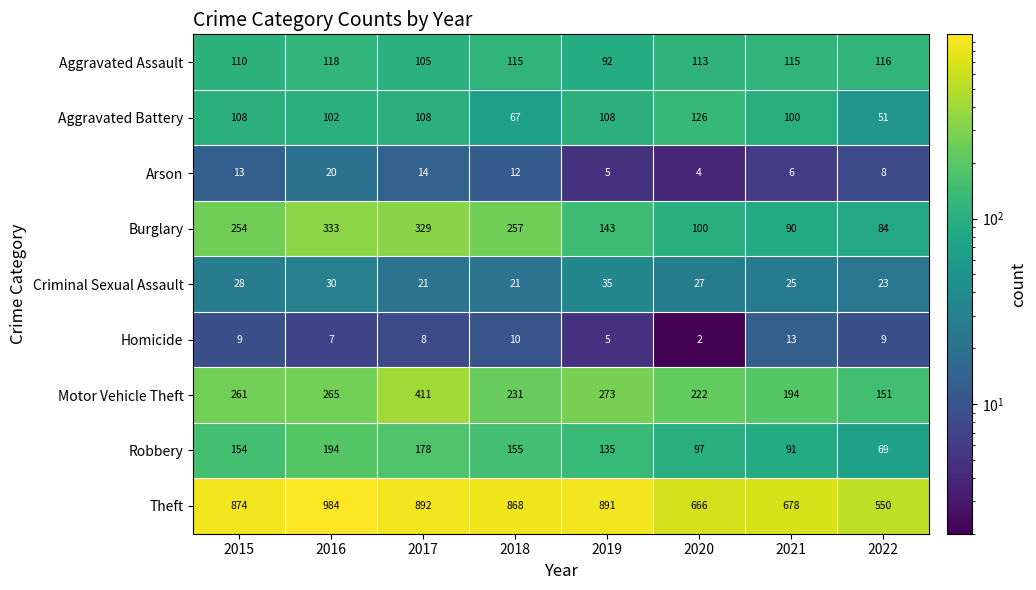

How many data points does each series have?

8